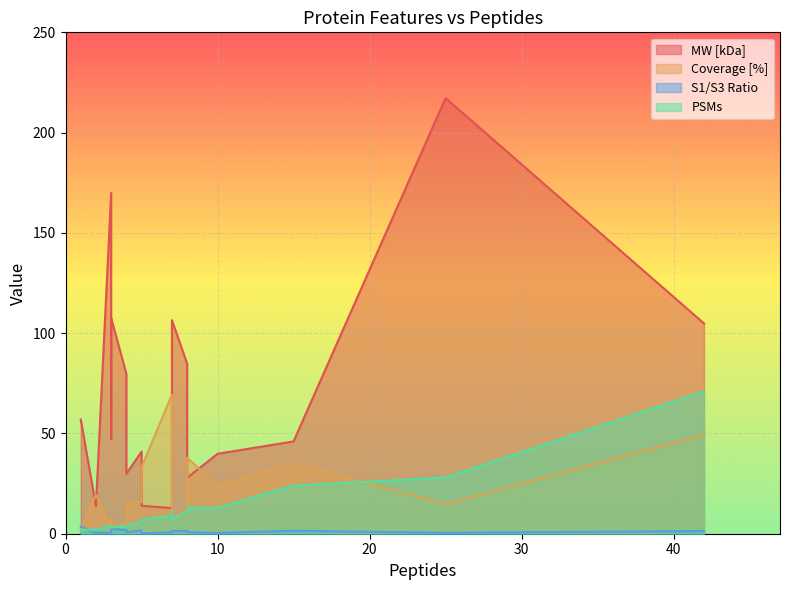

How many lines are shown in the chart?

4